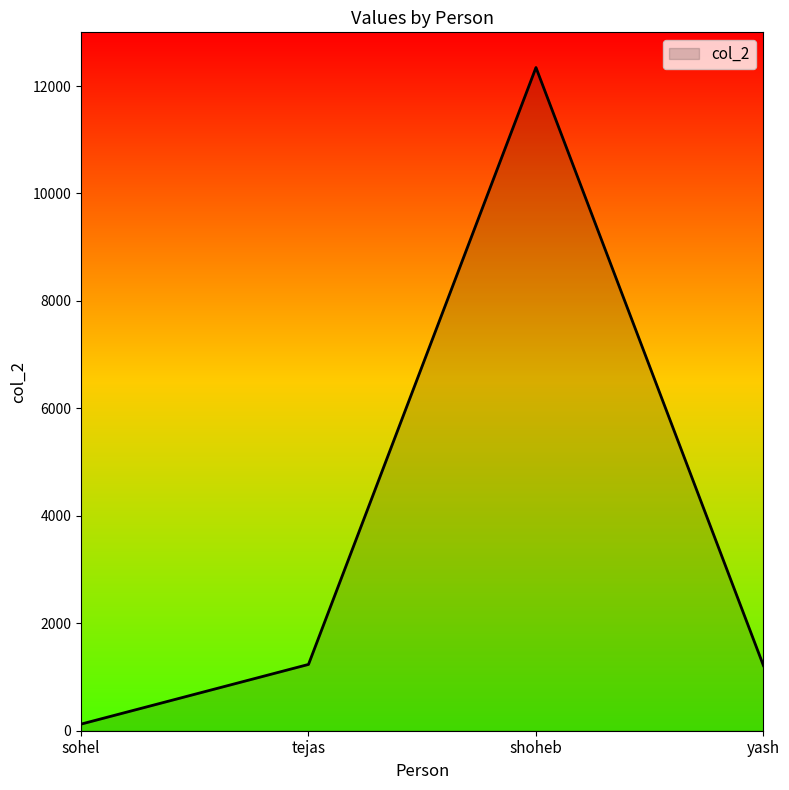

What is the change in value from sohel to shoheb?

+12222